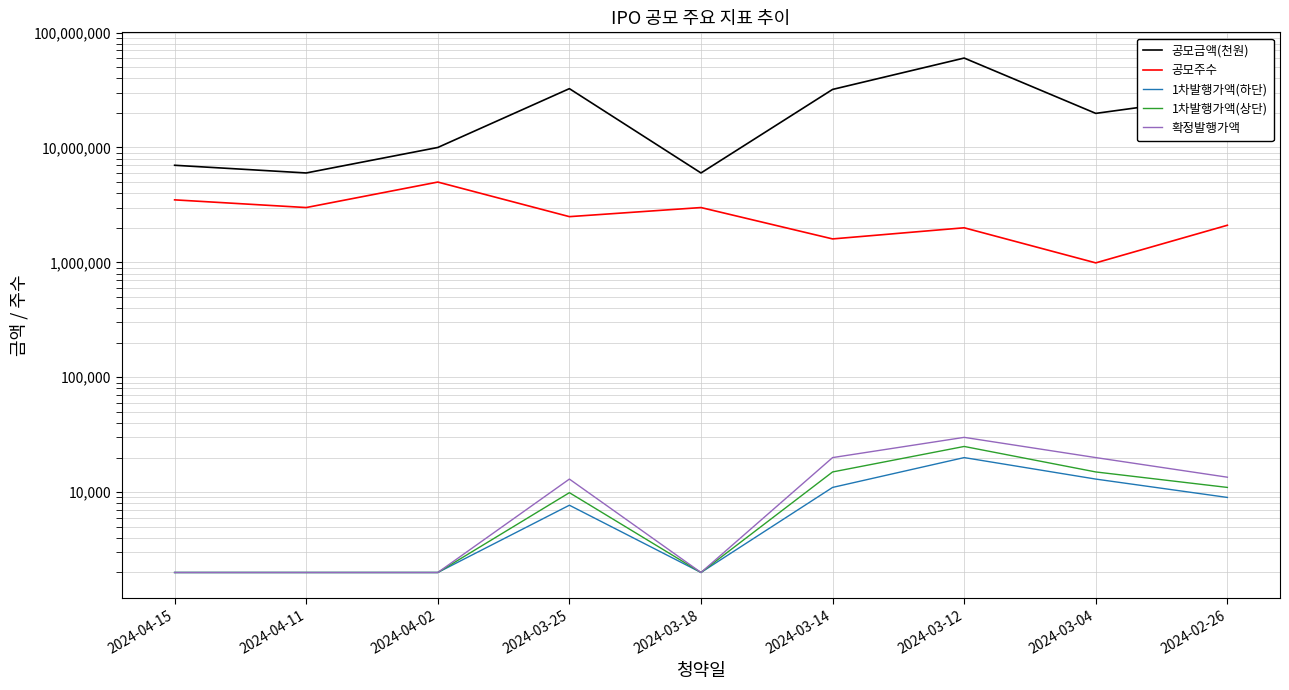

List the series in order of their peak value, lowest first.

1차발행가액(하단), 1차발행가액(상단), 확정발행가액, 공모주수, 공모금액(천원)